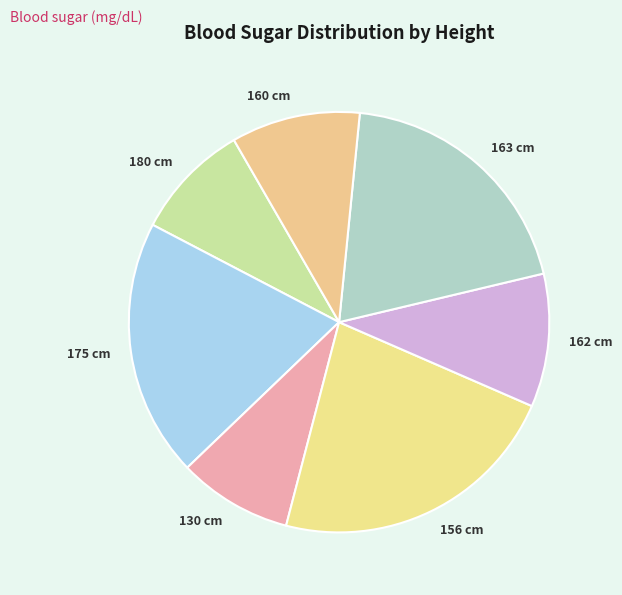

Does any single category account for the majority?

No